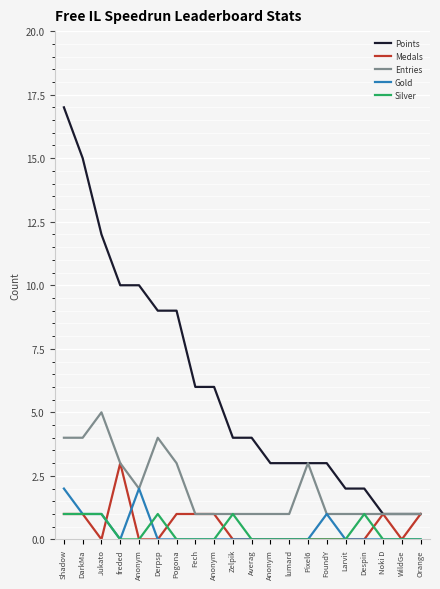

Reading left to right, extract all data points from this chart.

Points: Shadow=17	DarkMa=15	Jukato=12	freded=10	Anonym=10	Derpsp=9	Pogona=9	Fech=6	Anonym=6	Zelpik=4	Averag=4	Anonym=3	lumard=3	Pixel6=3	FoundY=3	Larvit=2	Despin=2	Noki D=1	WildGe=1	Orange=1
Medals: Shadow=1	DarkMa=1	Jukato=0	freded=3	Anonym=0	Derpsp=0	Pogona=1	Fech=1	Anonym=1	Zelpik=0	Averag=0	Anonym=0	lumard=0	Pixel6=0	FoundY=0	Larvit=0	Despin=0	Noki D=1	WildGe=0	Orange=1
Entries: Shadow=4	DarkMa=4	Jukato=5	freded=3	Anonym=2	Derpsp=4	Pogona=3	Fech=1	Anonym=1	Zelpik=1	Averag=1	Anonym=1	lumard=1	Pixel6=3	FoundY=1	Larvit=1	Despin=1	Noki D=1	WildGe=1	Orange=1
Gold: Shadow=2	DarkMa=1	Jukato=1	freded=0	Anonym=2	Derpsp=0	Pogona=0	Fech=0	Anonym=0	Zelpik=0	Averag=0	Anonym=0	lumard=0	Pixel6=0	FoundY=1	Larvit=0	Despin=0	Noki D=0	WildGe=0	Orange=0
Silver: Shadow=1	DarkMa=1	Jukato=1	freded=0	Anonym=0	Derpsp=1	Pogona=0	Fech=0	Anonym=0	Zelpik=1	Averag=0	Anonym=0	lumard=0	Pixel6=0	FoundY=0	Larvit=0	Despin=1	Noki D=0	WildGe=0	Orange=0